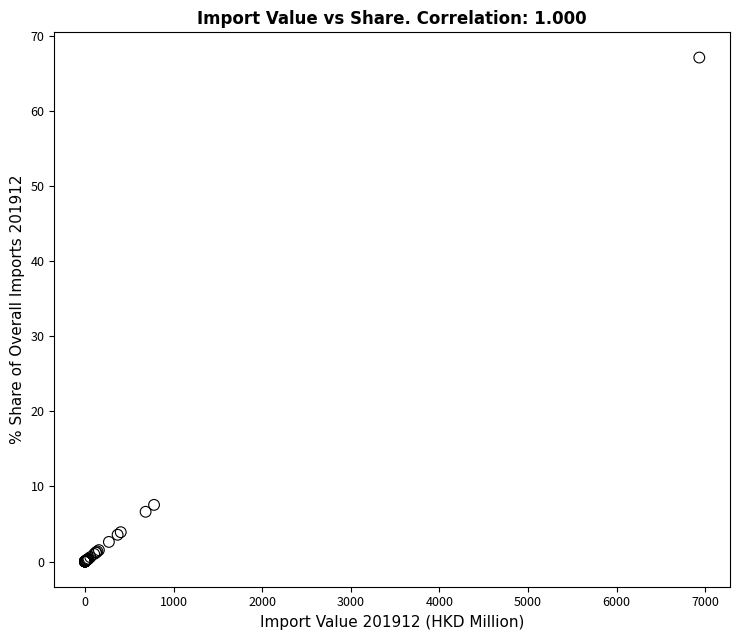

What Y value in the scatter plot is closest to 33?

7.5